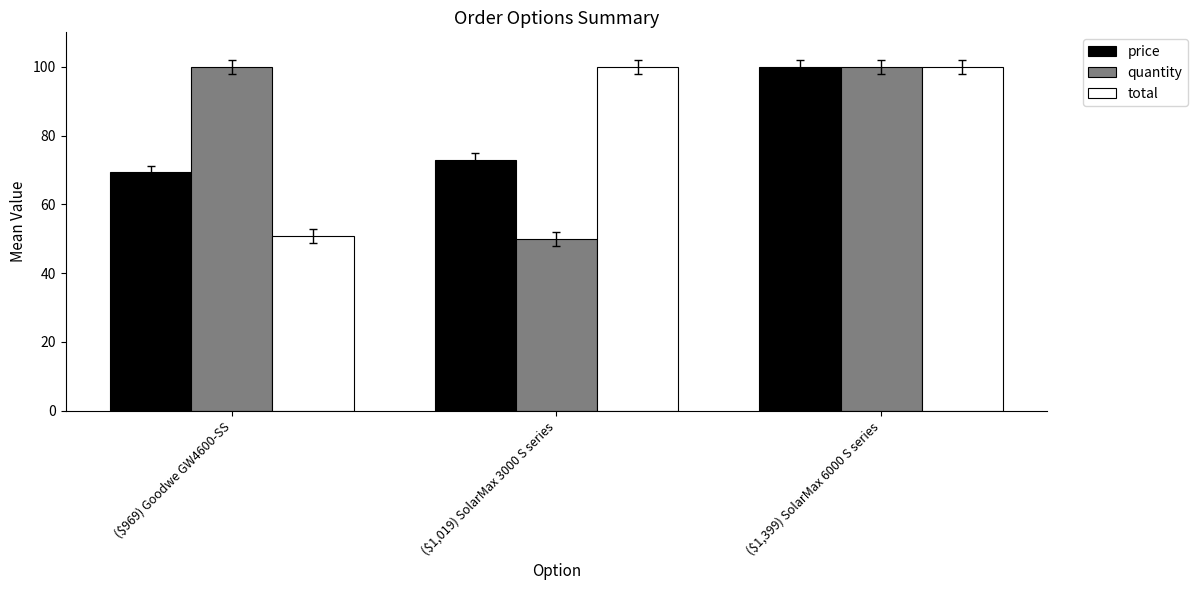

Rank the series at ($1,019) SolarMax 3000 S series from lowest to highest value.

quantity, price, total